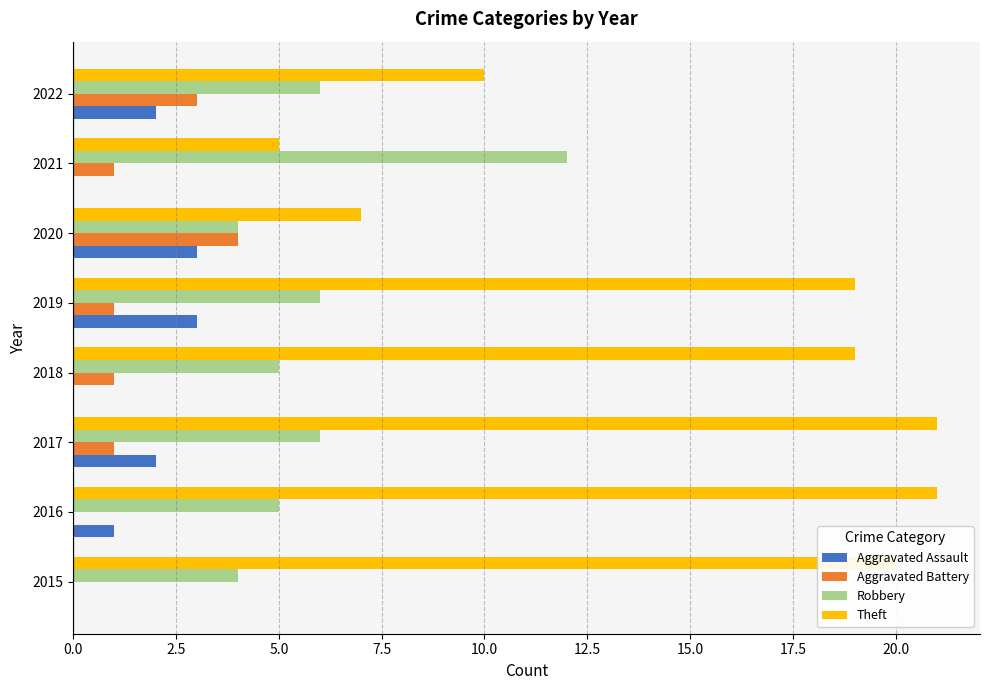

Is it true that Robbery equals 6 at 2017?

True